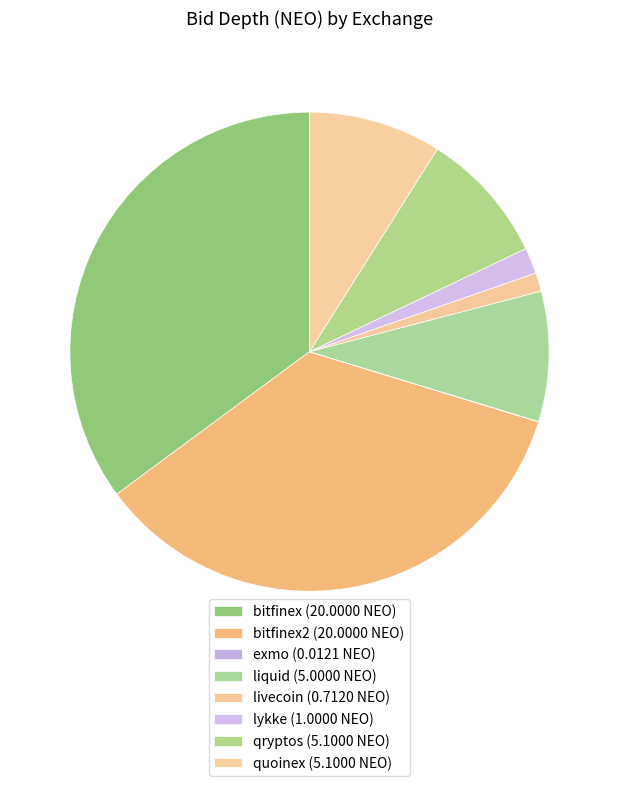

Rank the categories by value from lowest to highest.

exmo, livecoin, lykke, liquid, qryptos, quoinex, bitfinex, bitfinex2